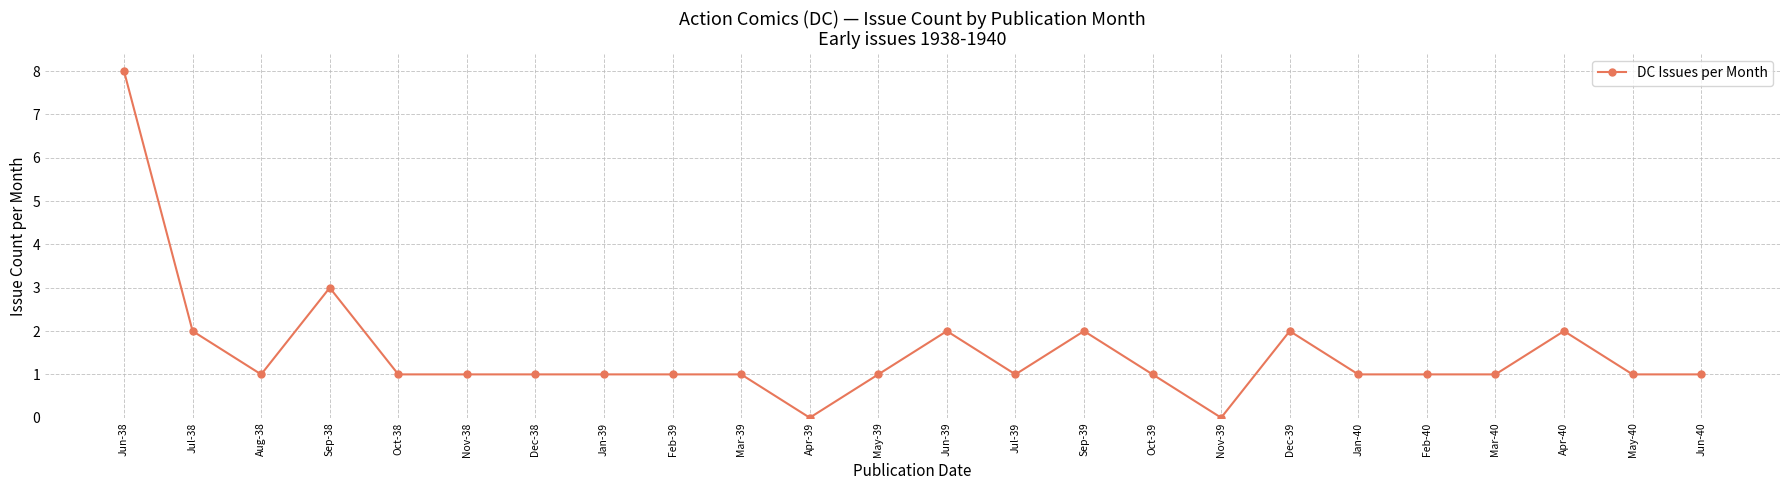

How many series are shown in this chart?

1